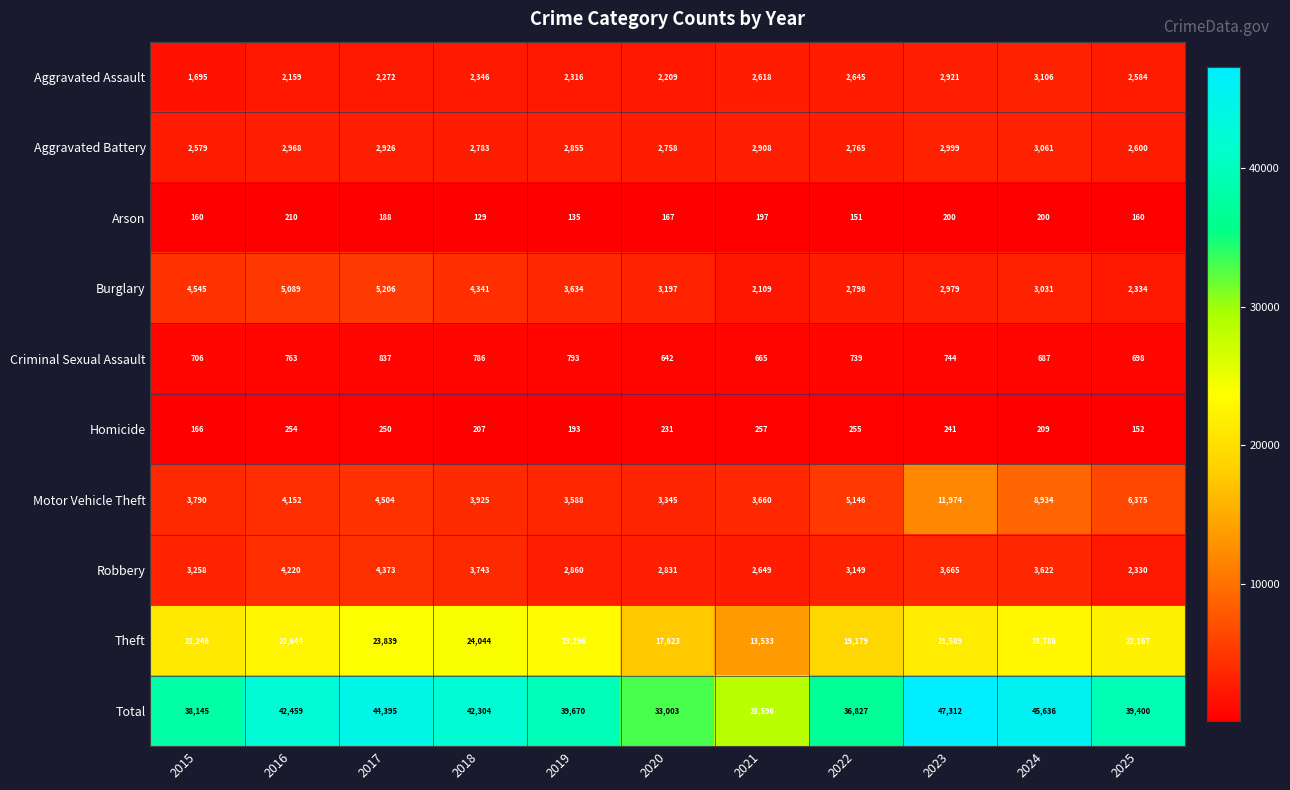

What is the difference between the maximum and minimum values in the Aggravated Assault series?

1411